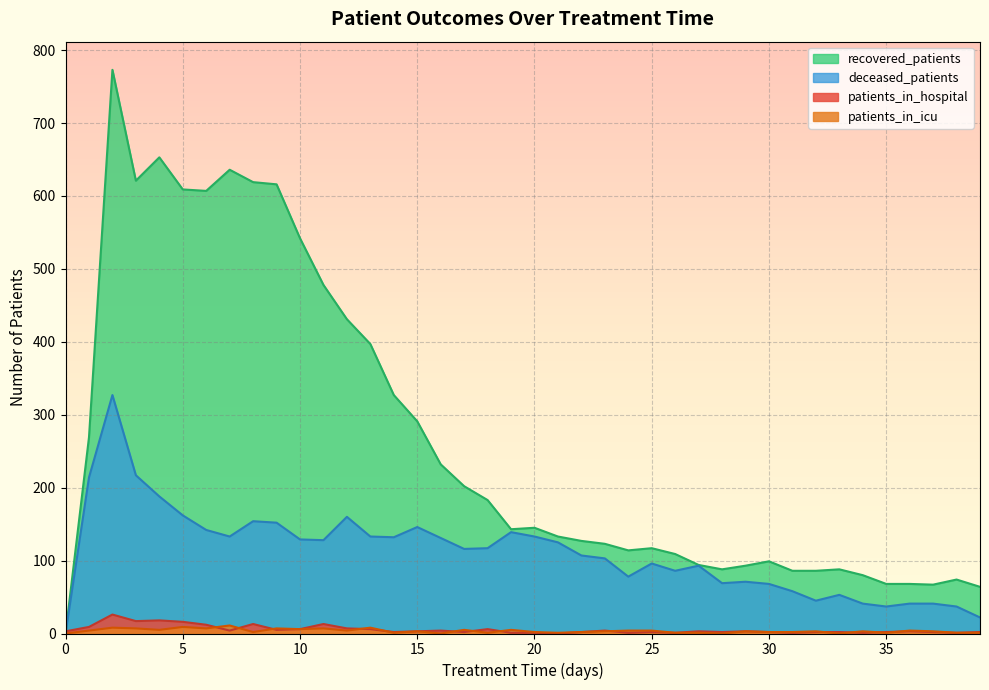

What is the difference between the highest and lowest values at 24?

113